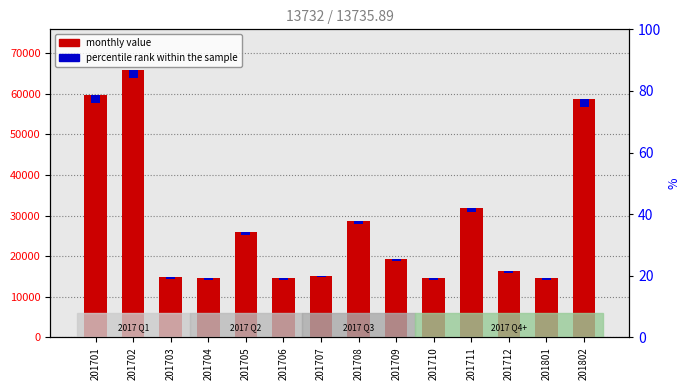

Rank the series by their average value, from highest to lowest.

monthly value, percentile rank within the sample